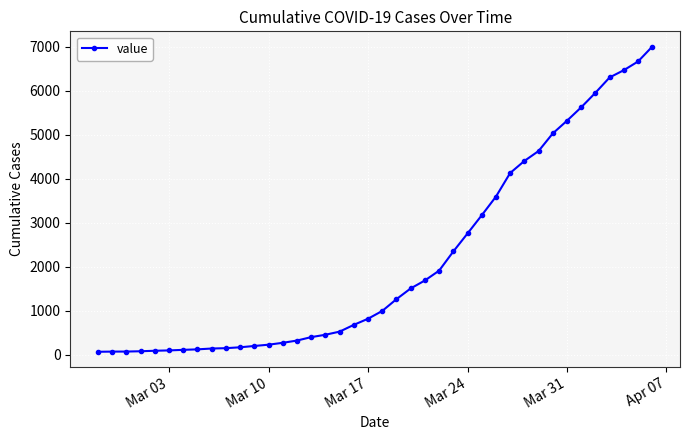

What is the average value?

2143